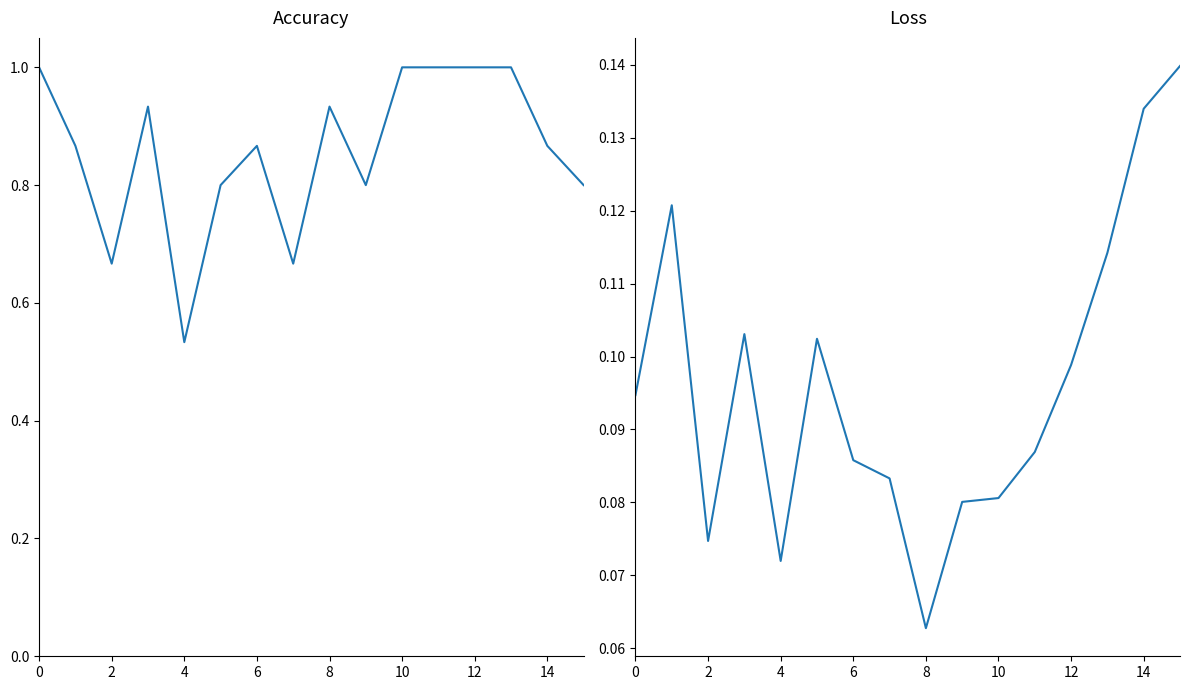

True or false: amount_runtime and par2_ranking_acc cross at least once.

False